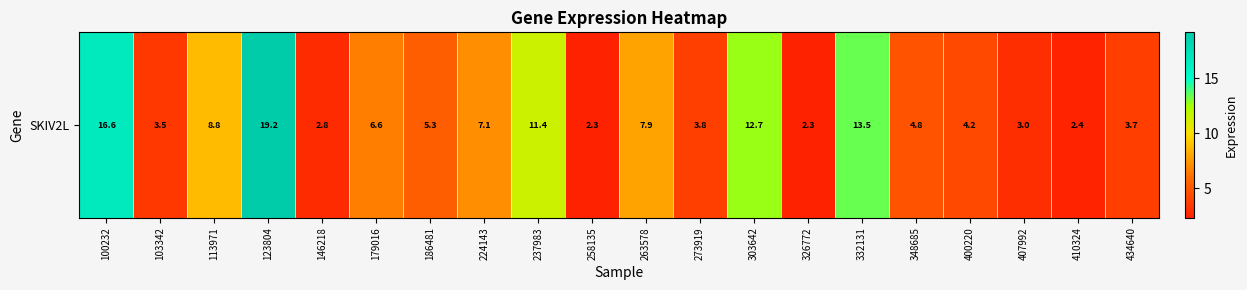

Which category has the lowest value across all series?

326772